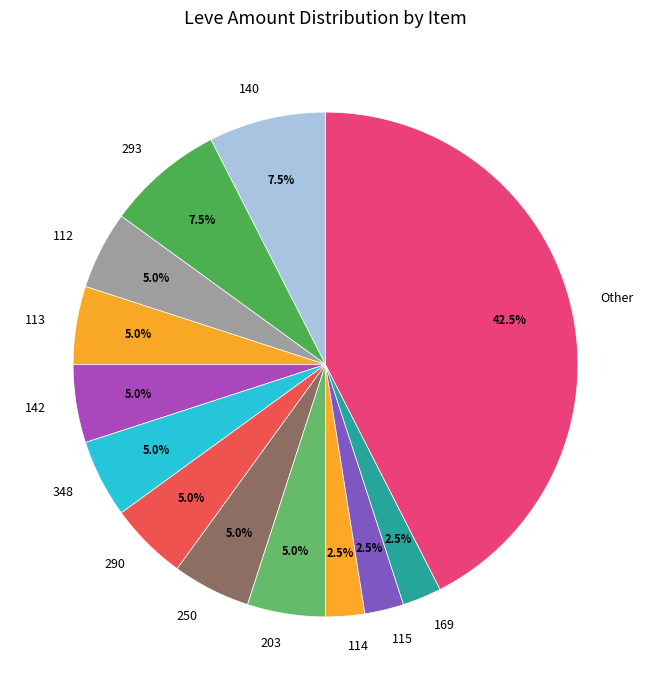

How many slices are in this pie chart?

13